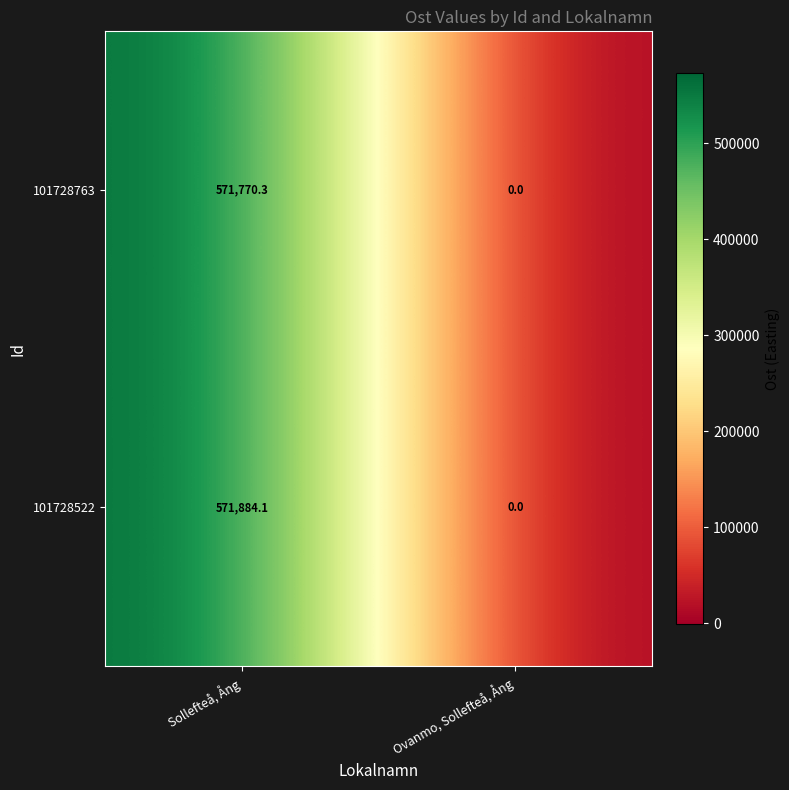

The value of 101728763 at Sollefteå, Ång is 571770.3. True or false?

True